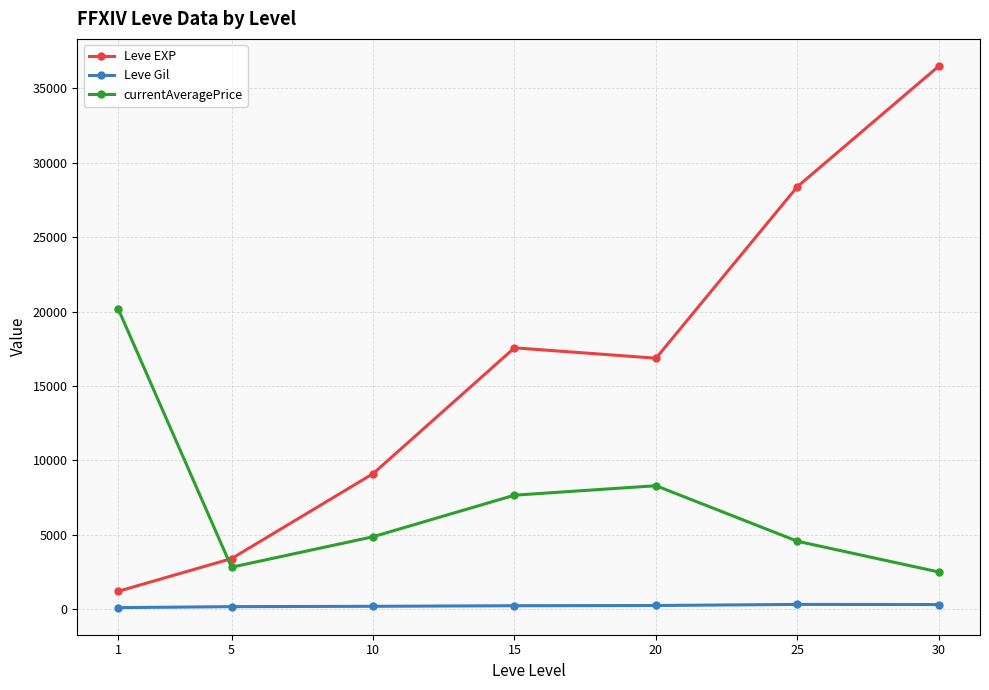

What is the spread (max minus min) of values at 5?

3225.0